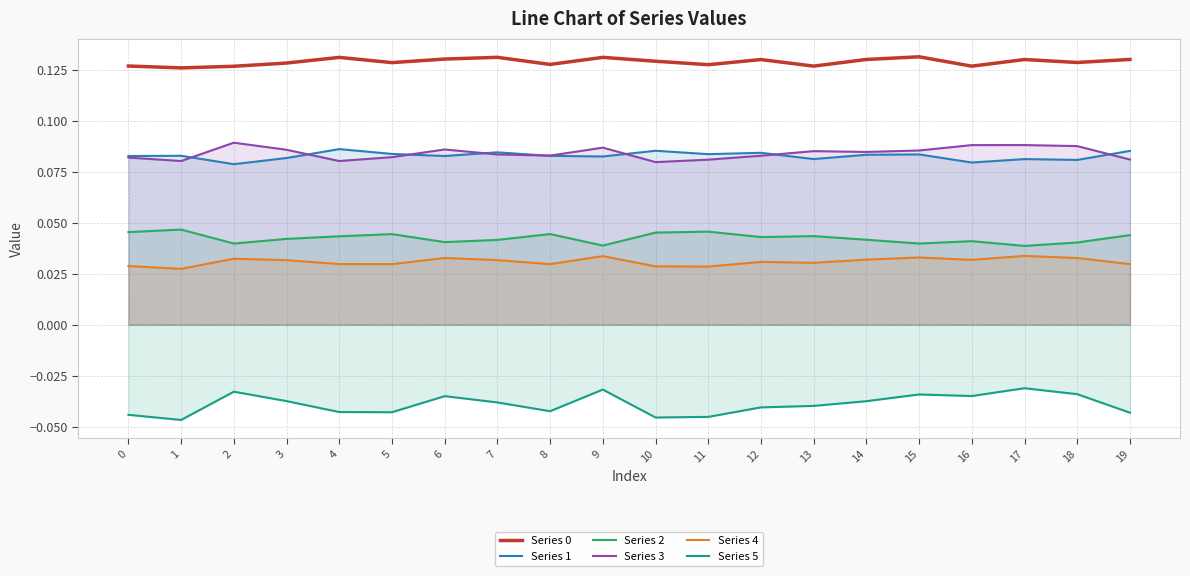

Does the chart have visible grid lines?

Yes